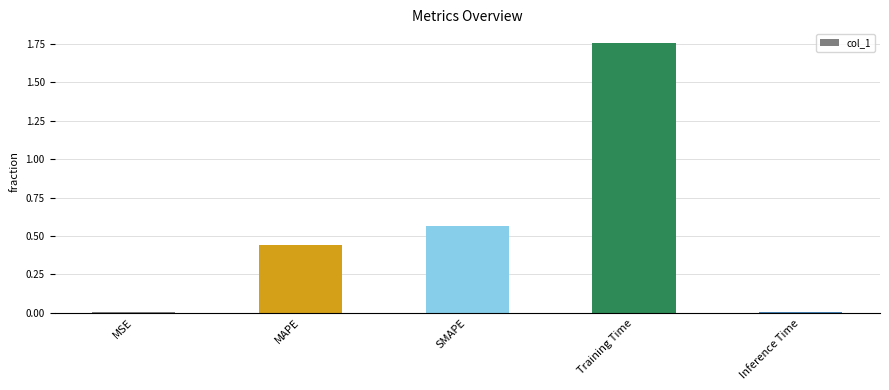

What is the difference between the maximum and second lowest values?

1.7